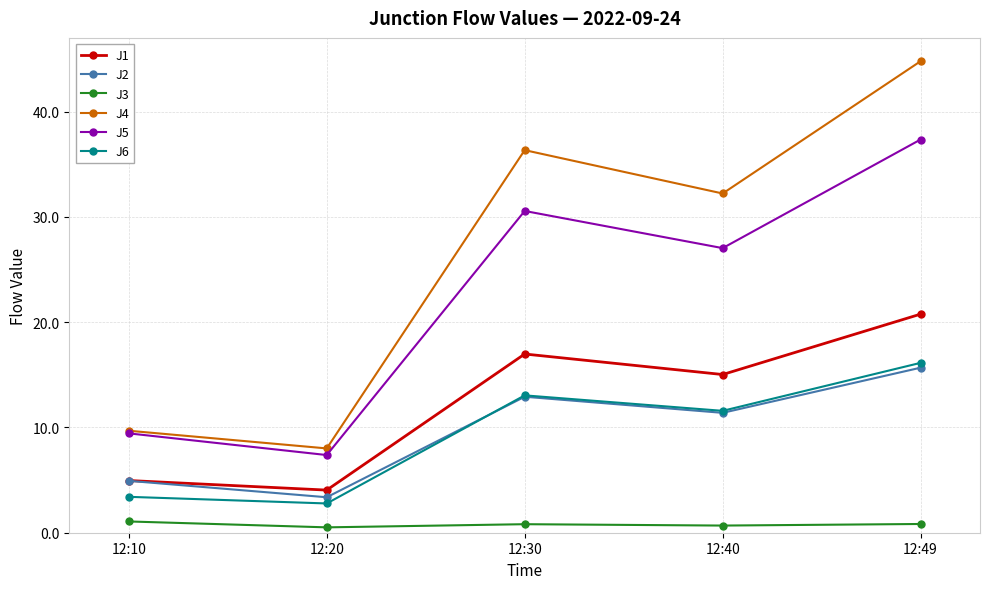

True or false: J3 and J4 intersect in this chart.

False